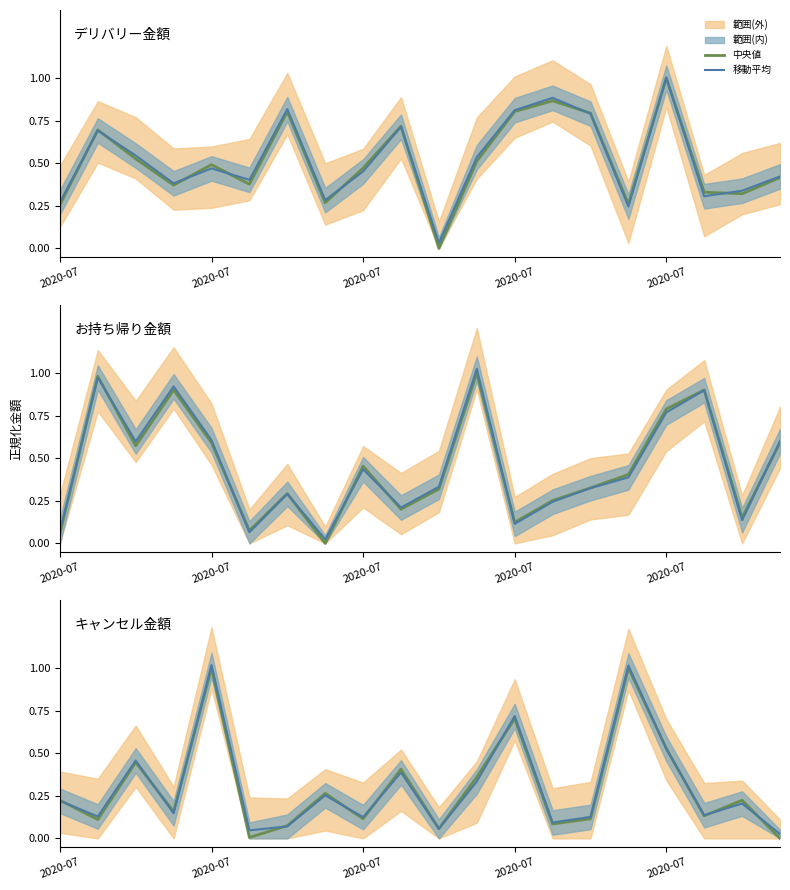

What is the difference between the maximum and minimum values in the キャンセル金額 series?

1.0